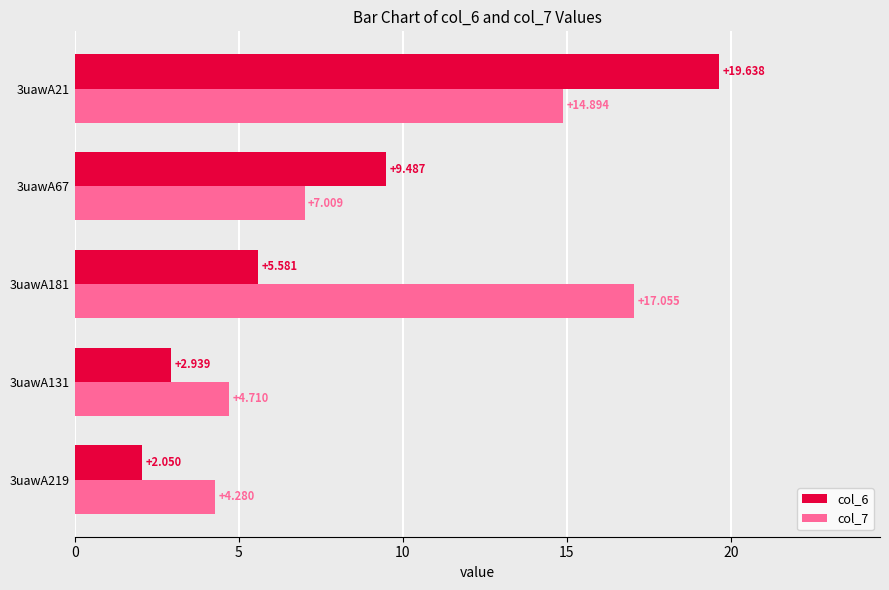

Is the value of col_6 at 3uawA67 greater than the value of col_7 at 3uawA131?

Yes